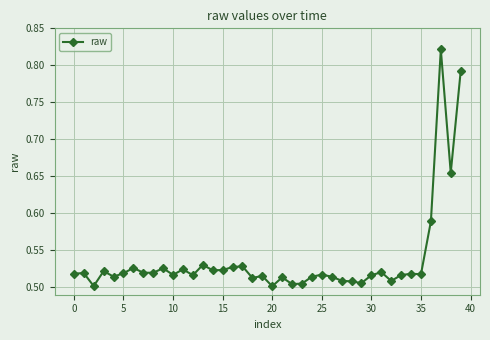

What is the sum of all values?

21.5